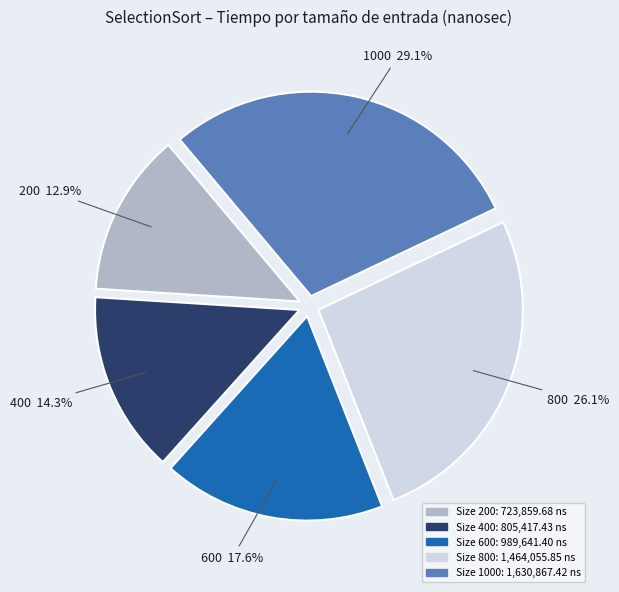

To the nearest percent, what is the difference between the largest and smallest slice percentages?

16%